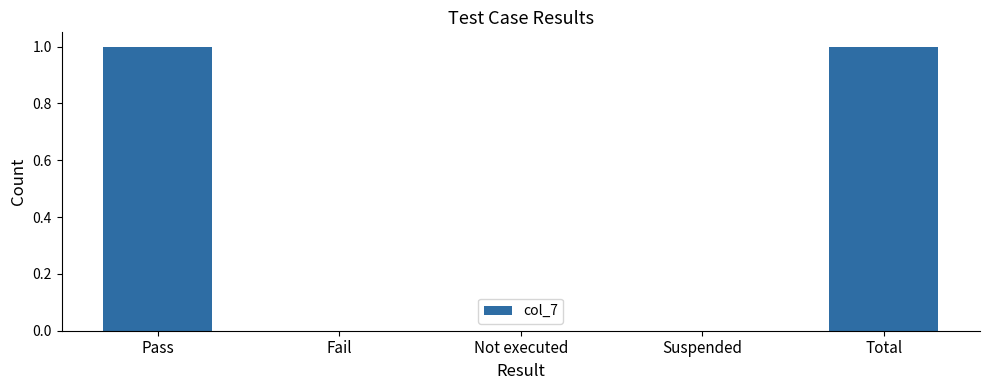

True or false: the data shows 0 at Suspended.

True